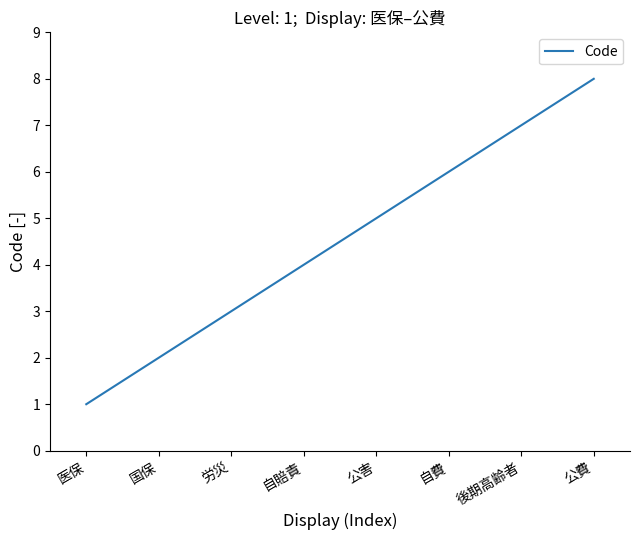

Rank the categories by value from lowest to highest.

医保, 国保, 労災, 自賠責, 公害, 自費, 後期高齢者, 公費